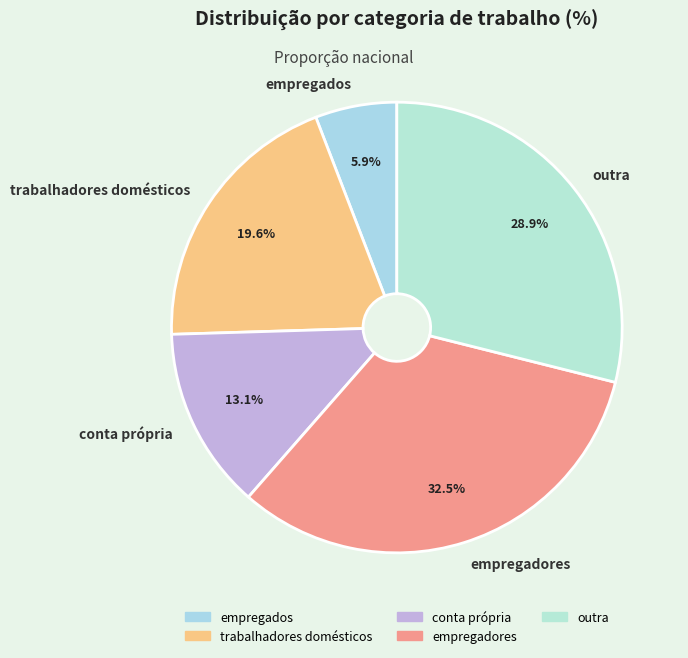

How many slices are in this pie chart?

5